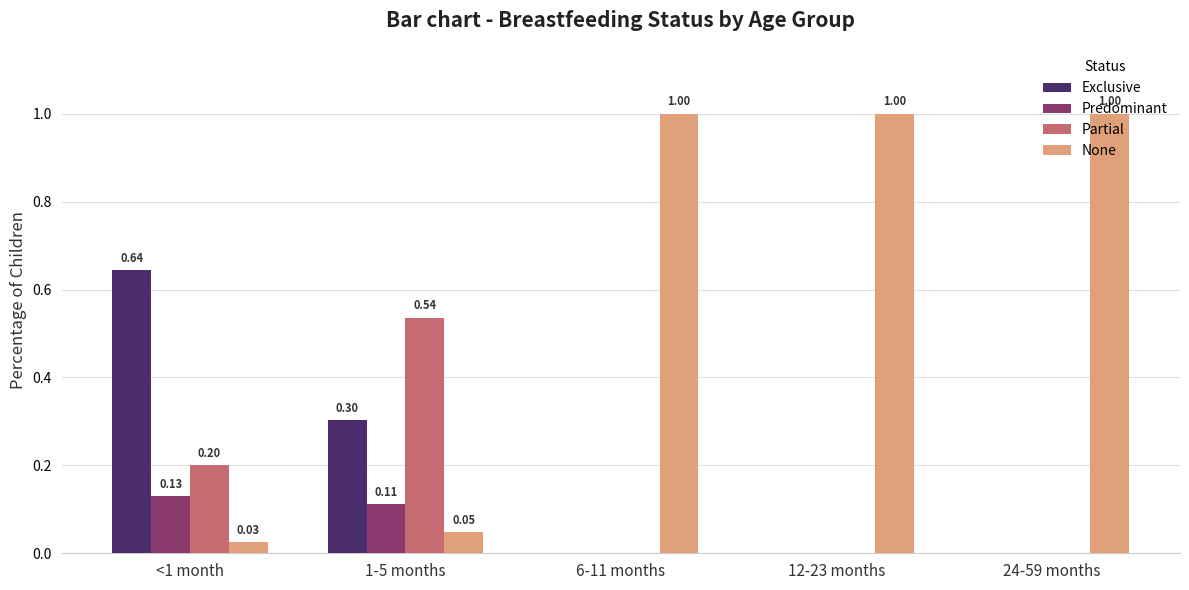

Is it true that Predominant equals 0.0 at 6-11 months?

True